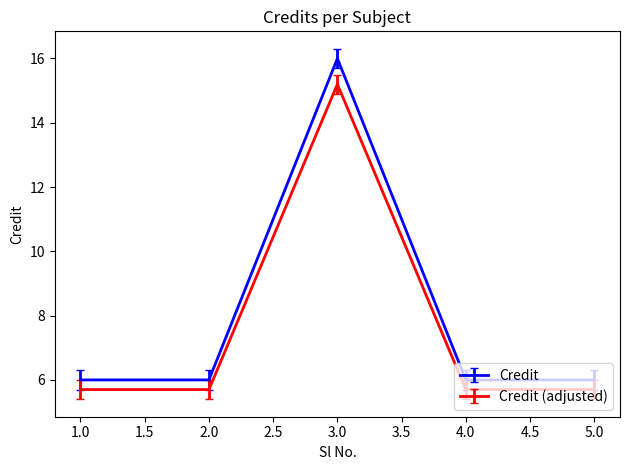

Is it true that Credit equals 9.1 at 5.0?

False